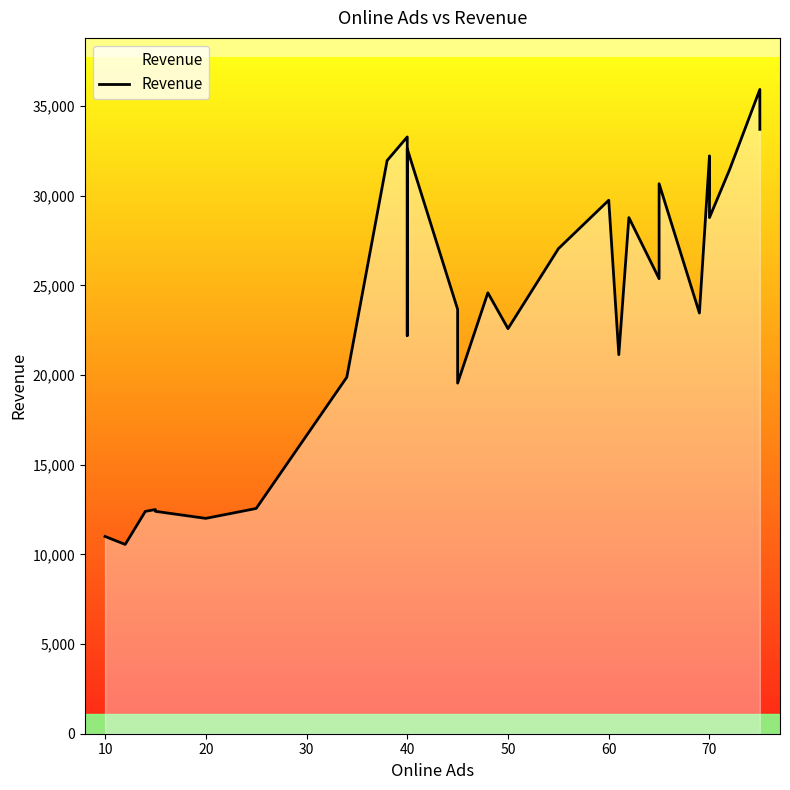

What is the maximum value shown in the chart?

35925.0